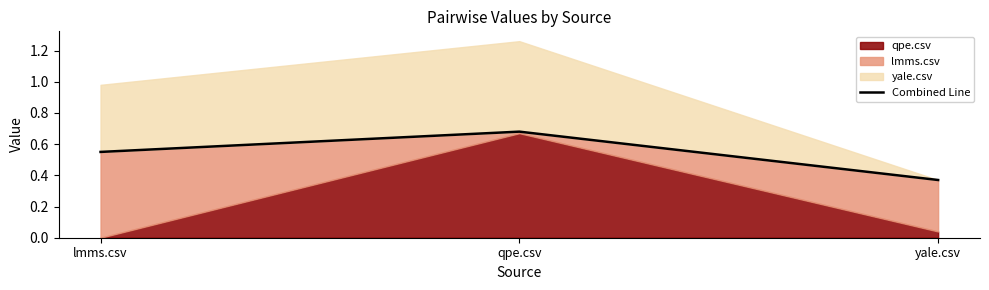

How many lines are shown in the chart?

1